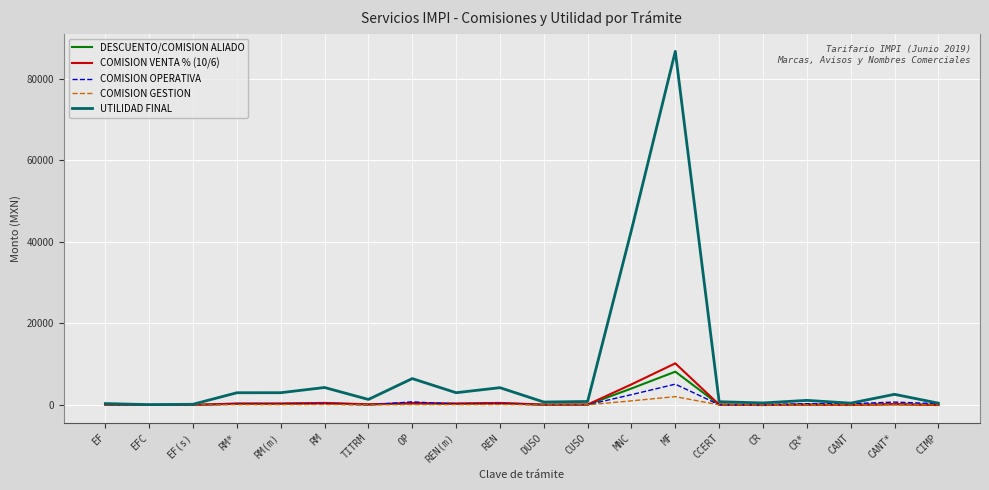

What is the sum of the COMISION VENTA % (10/6) values at EF(s) and EF?

60.0